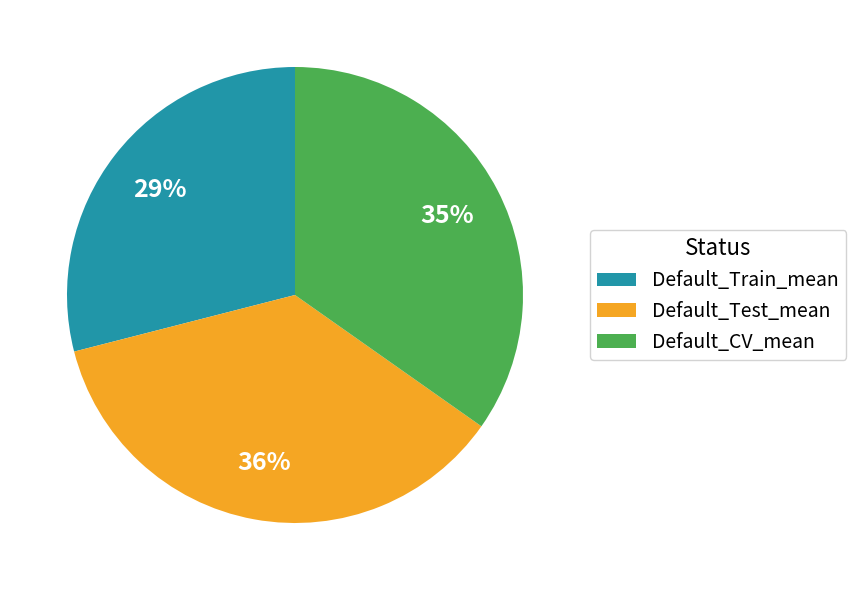

To the nearest percent, what percentage of the pie is Default_Train_mean?

29%